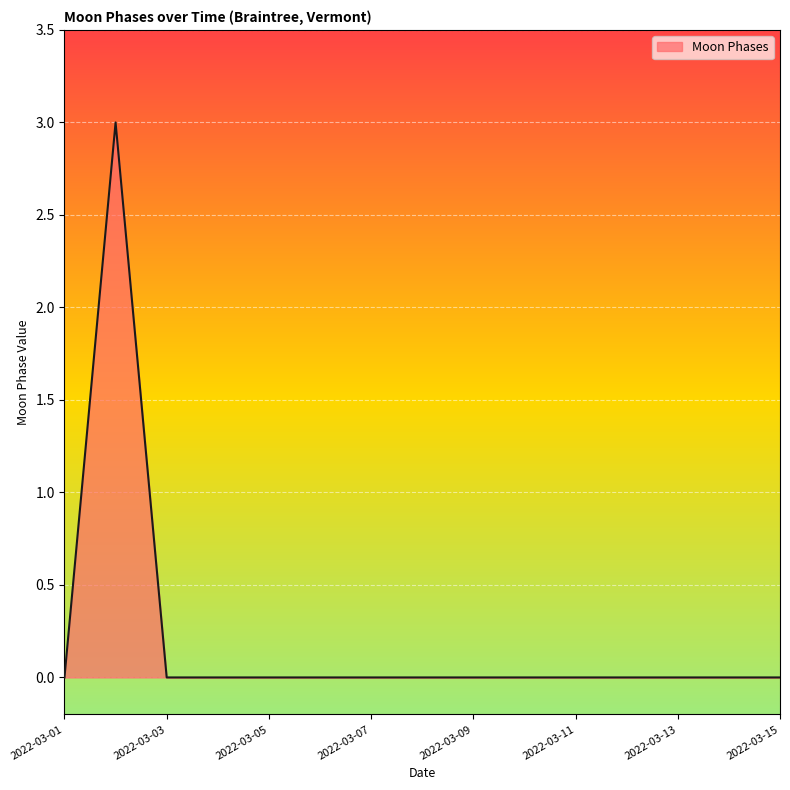

Reading left to right, list all the values displayed in this chart.

0	3	0	0	0	0	0	0	0	0	0	0	0	0	0